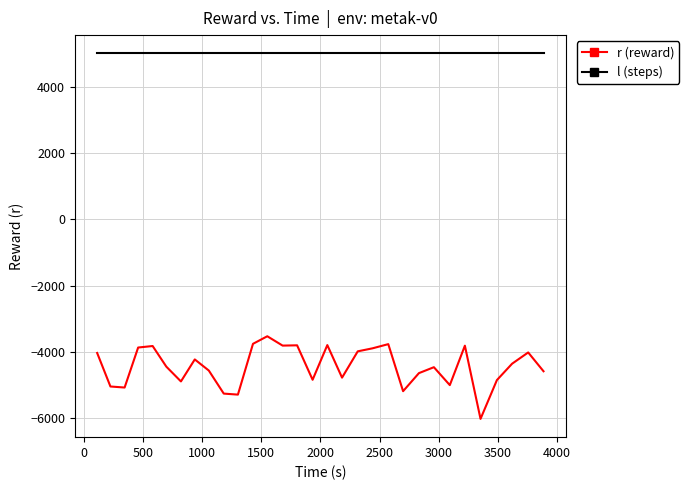

What is the difference between the maximum and minimum values in the r (reward) series?

2491.0